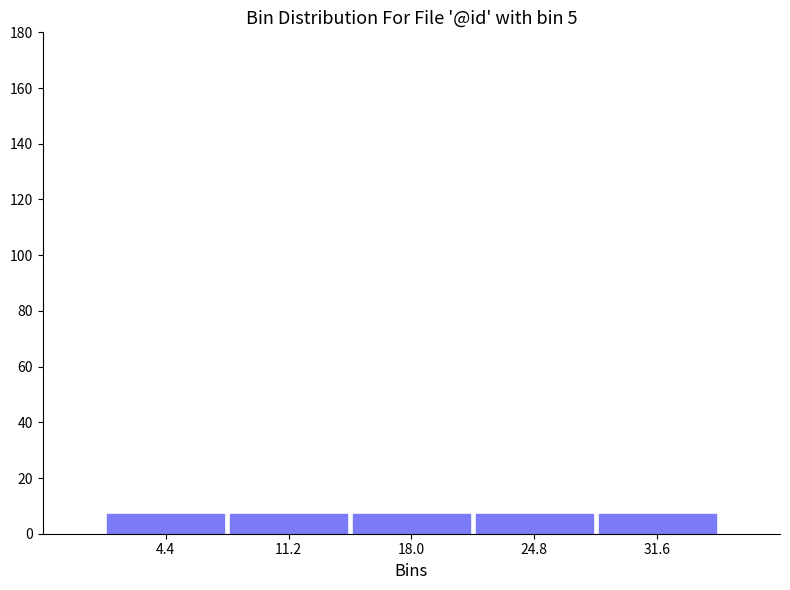

Reading left to right, transcribe this chart: for each bar, give the range it covers on the x-axis and its height. Neither the bar edges nor the heights are printed on the chart, so give them approximately, as read against the axes.

1.0 to 7.8: 8
7.8 to 14.6: 8
14.6 to 21.4: 8
21.4 to 28.2: 8
28.2 to 35.0: 8